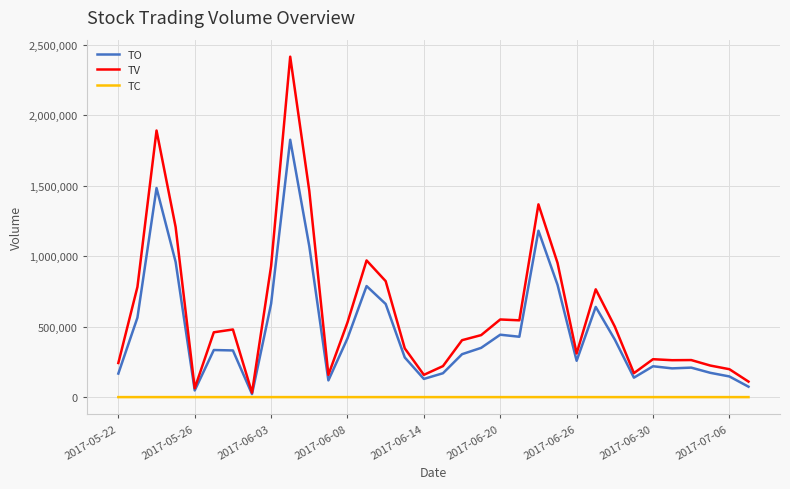

Rank the series by their maximum value, from lowest to highest.

TC, TO, TV